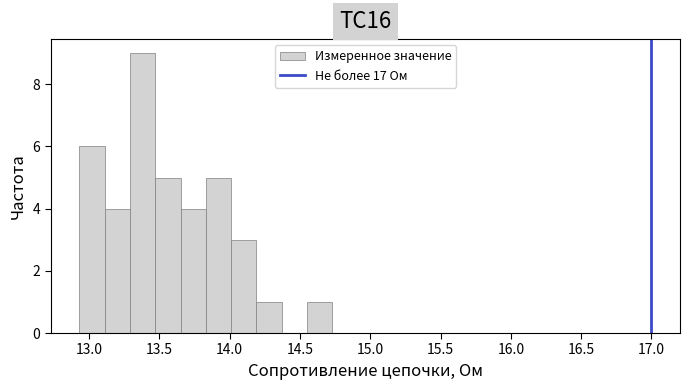

Around what value on the x-axis is the tallest bar? Give the approximate position of its centre, as read against the axis.

13.40